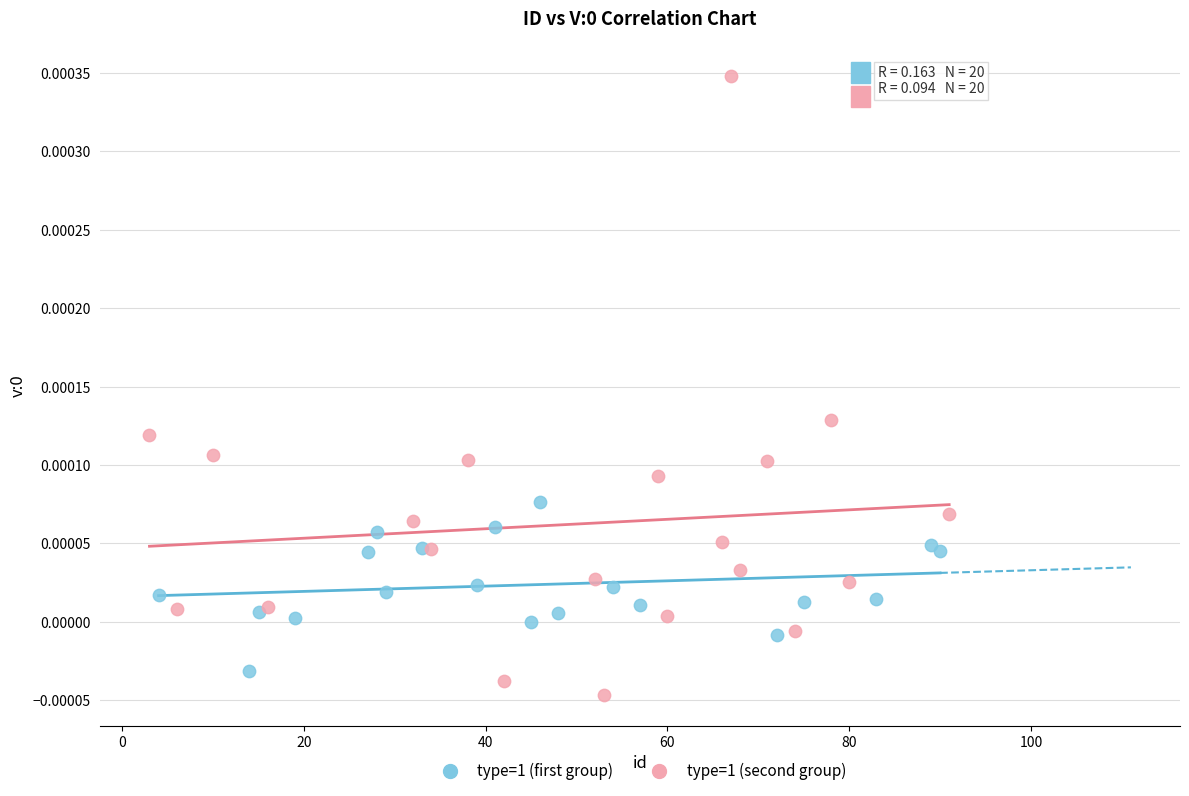

Which series has the widest spread of Y values?

type=1 (second group)